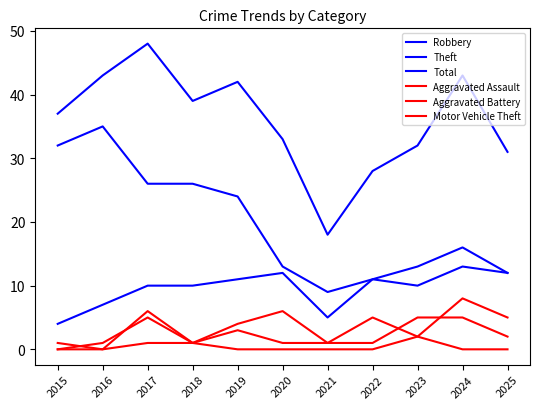

The value of Robbery at 2025 is 12. True or false?

True